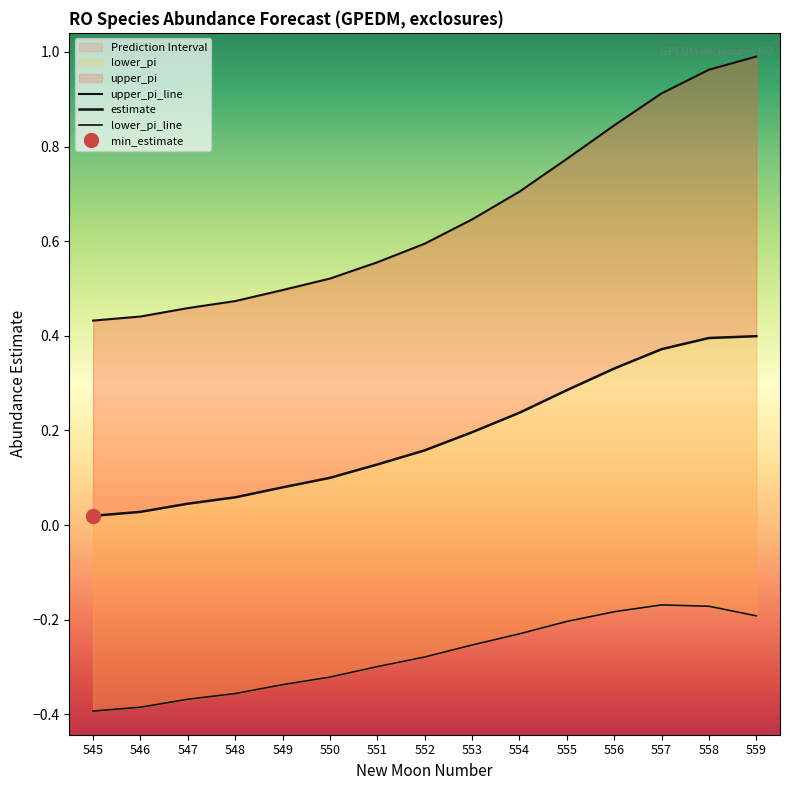

How many series are shown in this chart?

3